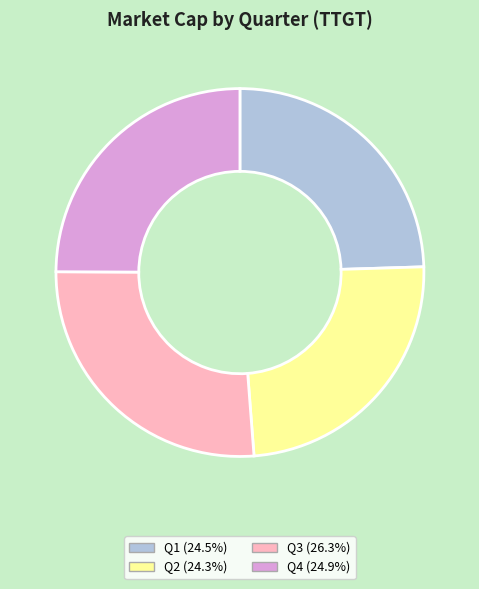

Does Q1 represent more than half of the total?

No